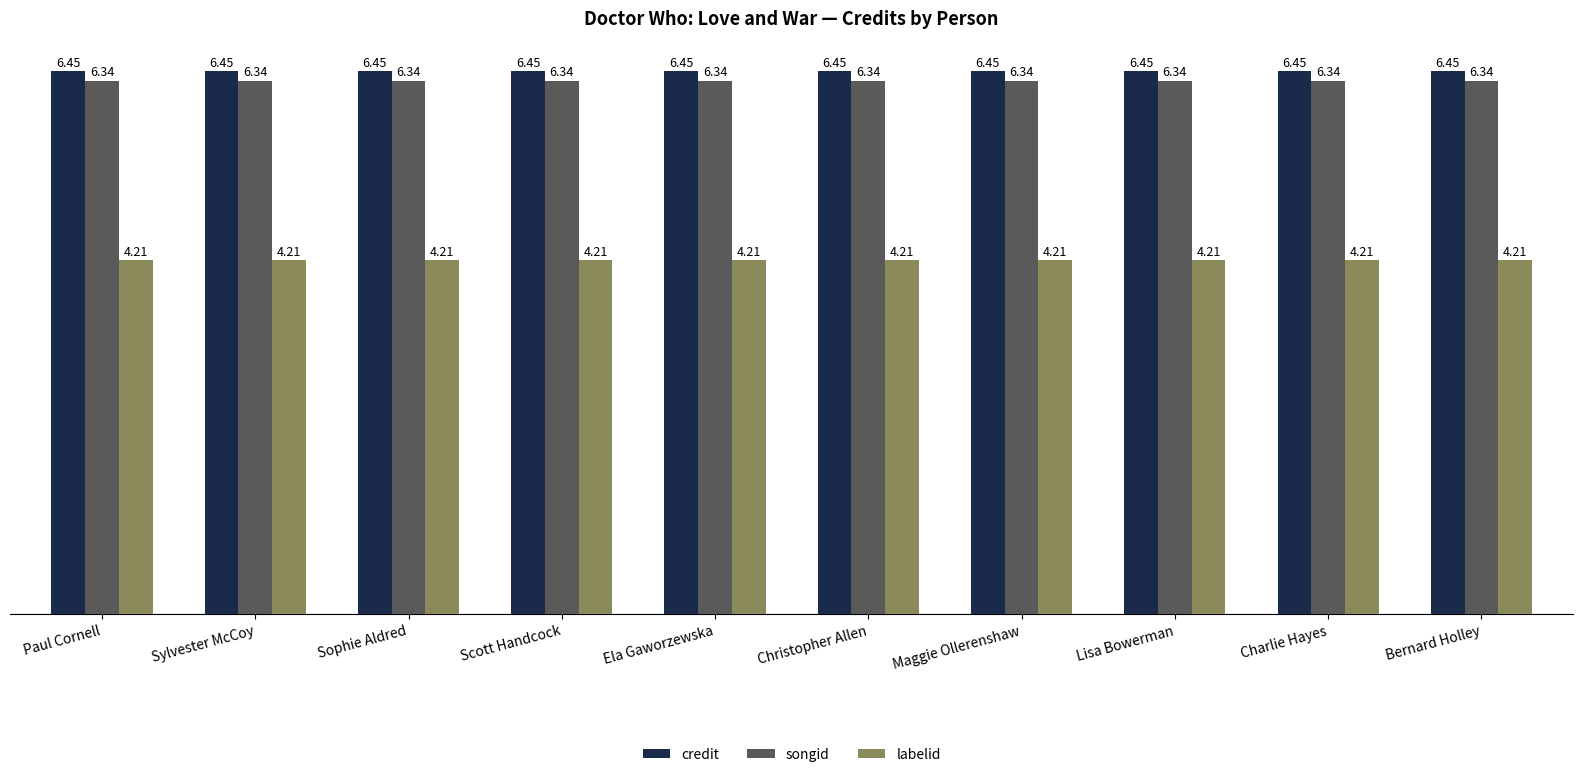

At Christopher Allen, list the series in order from smallest to largest.

labelid, songid, credit